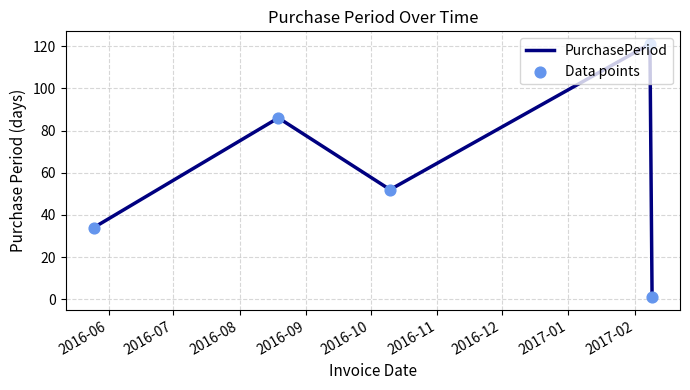

What is the sum of all values?

294